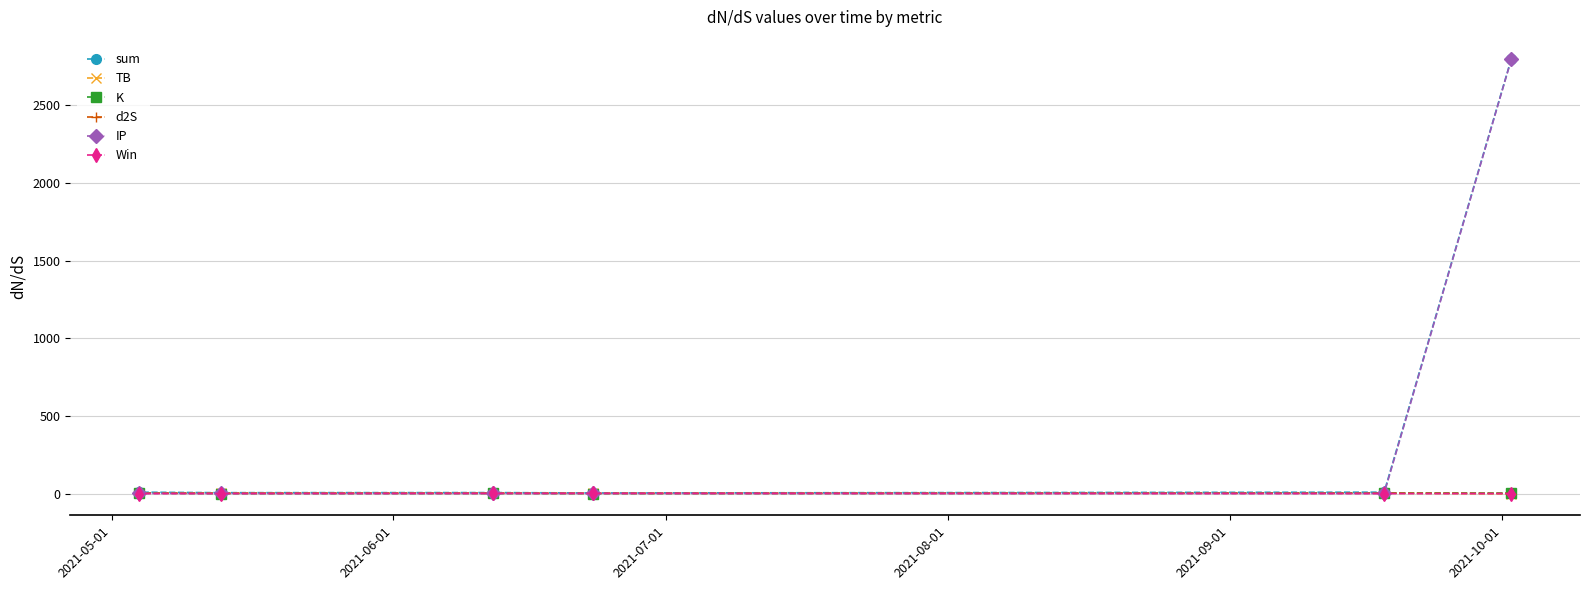

Does the chart display data point markers on the line(s)?

Yes